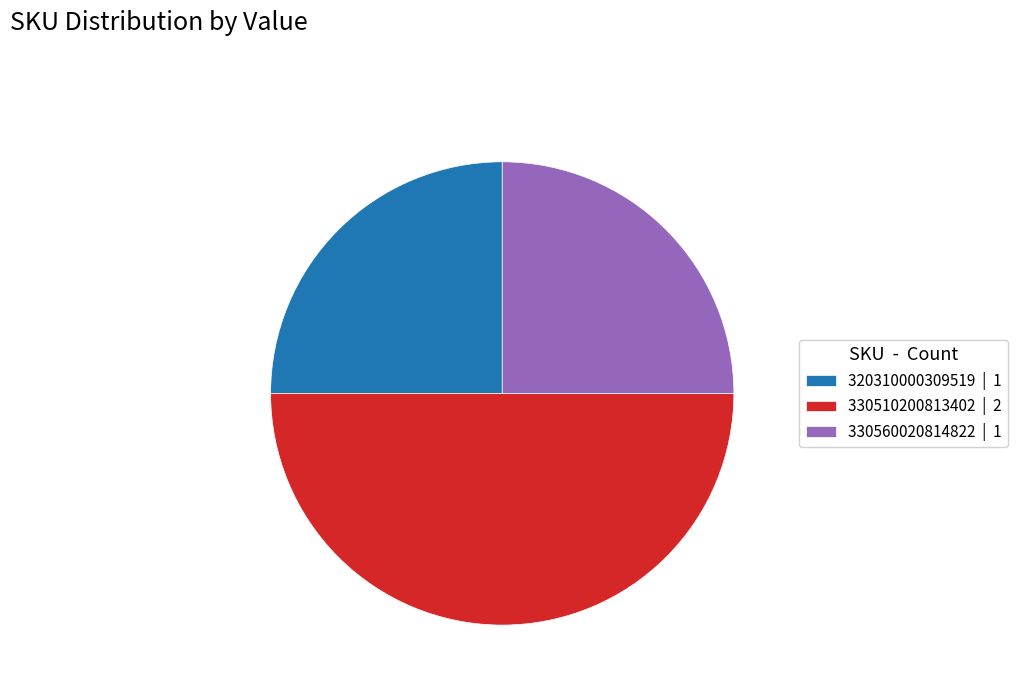

How many segments does this pie chart have?

3